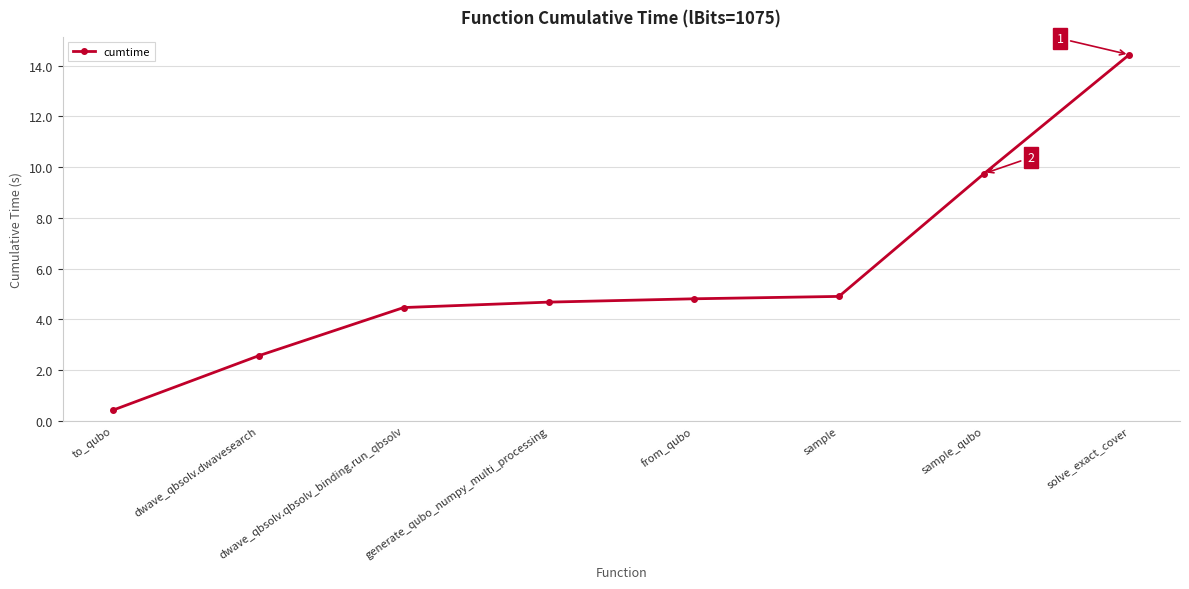

What is the difference between the maximum and minimum values?

14.0